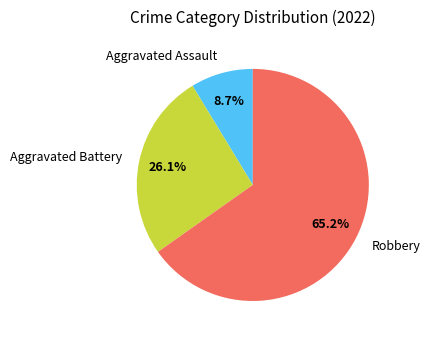

To the nearest percent, what percentage of the pie is Aggravated Assault?

9%